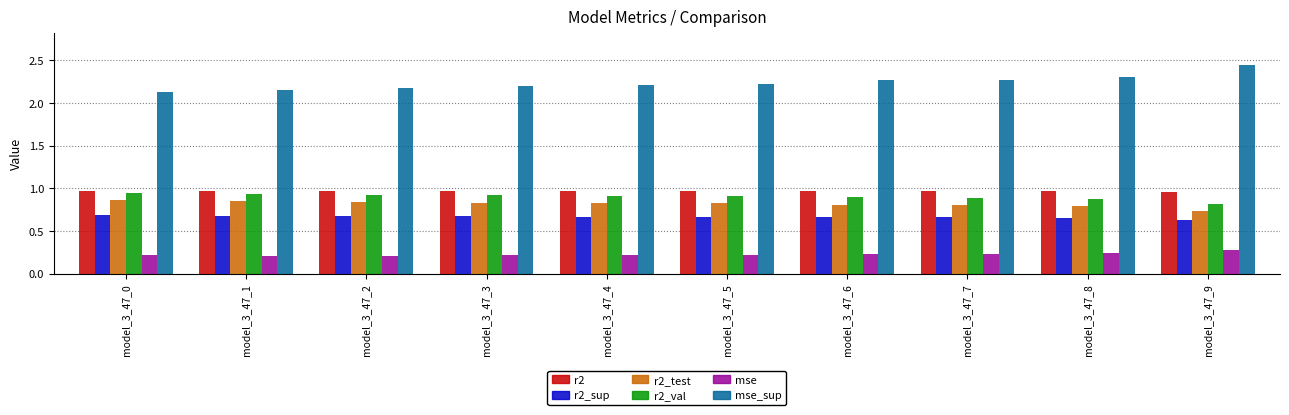

How many series are shown in this chart?

6